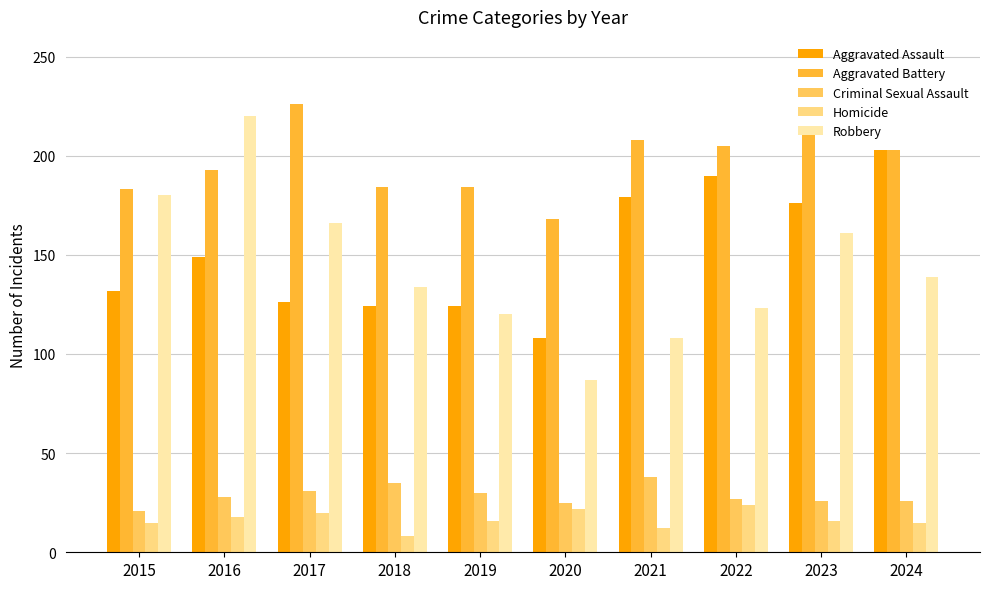

What is the approximate value of Homicide at 2016, to the nearest 5?

20